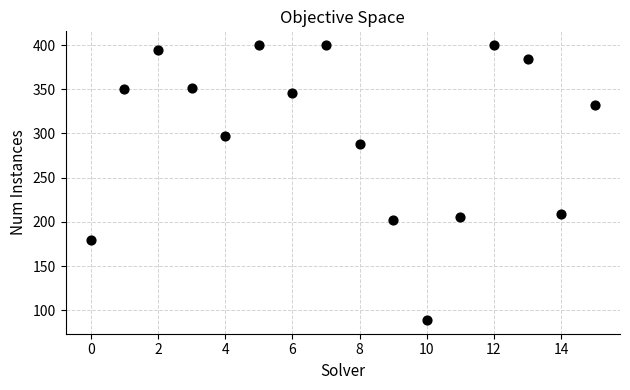

What is the range of Y values (max minus min)?

311